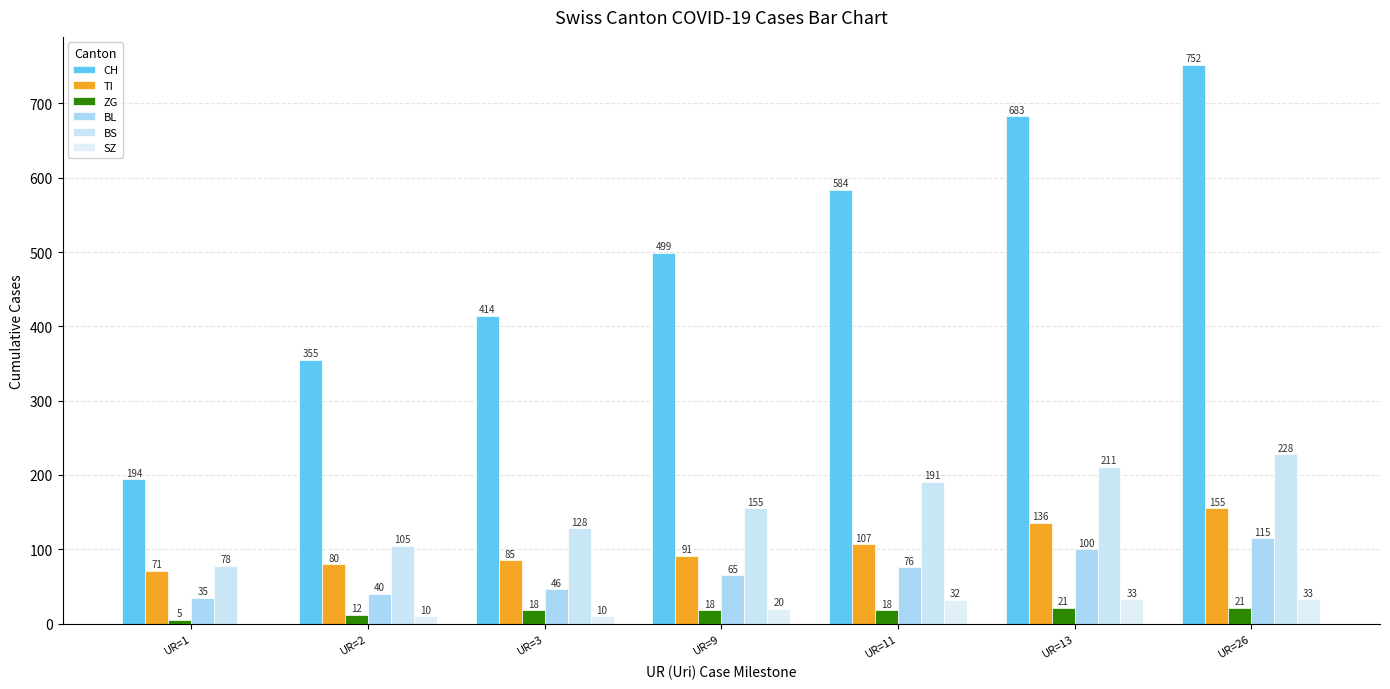

The BL series shows 65 at UR=9. True or false?

True